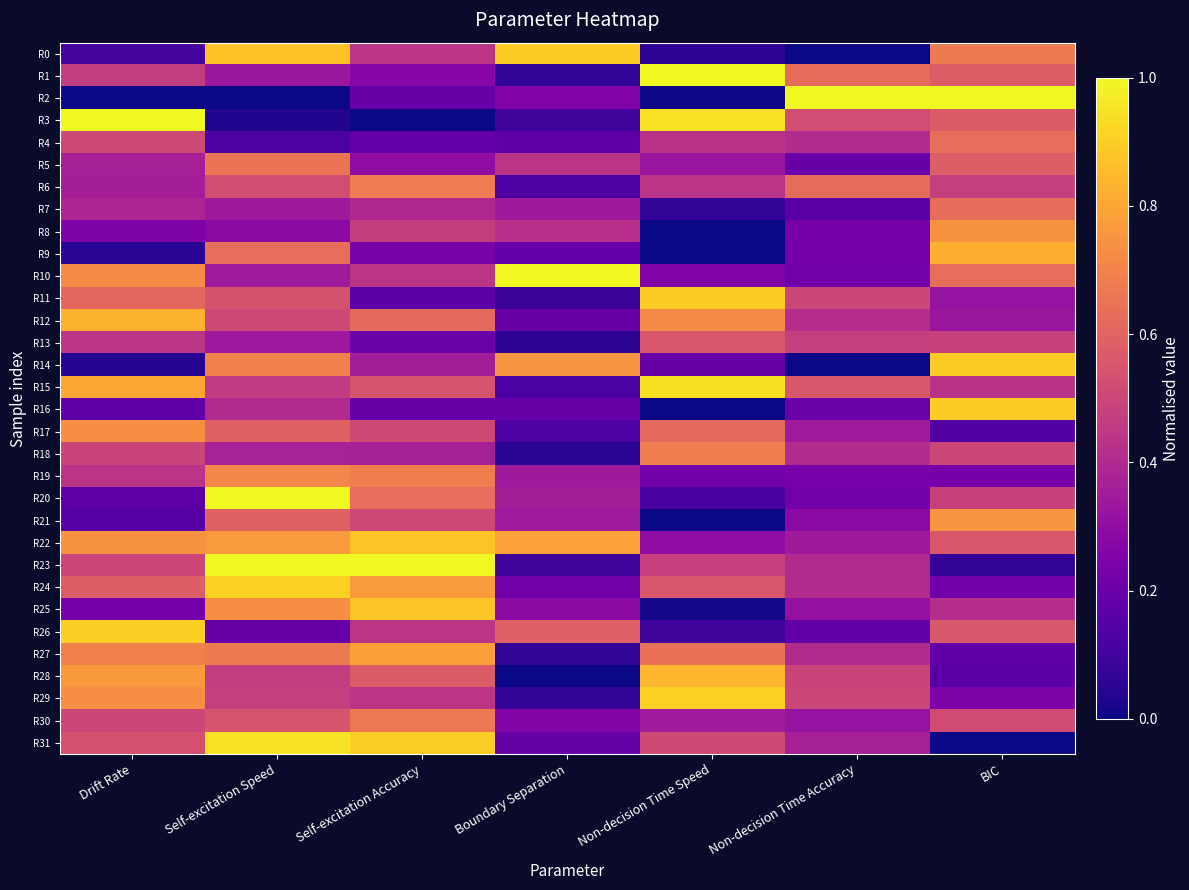

Reading left to right, transcribe all the data shown in this chart.

R0: Drift Rate=0.1	Self-excitation Speed=0.9	Self-excitation Accuracy=0.4	Boundary Separation=0.9	Non-decision Time Speed=0.1	Non-decision Time Accuracy=0.0	BIC=0.7
R1: Drift Rate=0.5	Self-excitation Speed=0.3	Self-excitation Accuracy=0.3	Boundary Separation=0.1	Non-decision Time Speed=1.0	Non-decision Time Accuracy=0.6	BIC=0.6
R2: Drift Rate=0.0	Self-excitation Speed=0.0	Self-excitation Accuracy=0.2	Boundary Separation=0.3	Non-decision Time Speed=0.0	Non-decision Time Accuracy=1.0	BIC=1.0
R3: Drift Rate=1.0	Self-excitation Speed=0.0	Self-excitation Accuracy=0.0	Boundary Separation=0.1	Non-decision Time Speed=0.9	Non-decision Time Accuracy=0.5	BIC=0.6
R4: Drift Rate=0.5	Self-excitation Speed=0.1	Self-excitation Accuracy=0.2	Boundary Separation=0.2	Non-decision Time Speed=0.4	Non-decision Time Accuracy=0.4	BIC=0.6
R5: Drift Rate=0.4	Self-excitation Speed=0.7	Self-excitation Accuracy=0.3	Boundary Separation=0.4	Non-decision Time Speed=0.3	Non-decision Time Accuracy=0.2	BIC=0.6
R6: Drift Rate=0.4	Self-excitation Speed=0.5	Self-excitation Accuracy=0.7	Boundary Separation=0.1	Non-decision Time Speed=0.4	Non-decision Time Accuracy=0.6	BIC=0.5
R7: Drift Rate=0.4	Self-excitation Speed=0.3	Self-excitation Accuracy=0.4	Boundary Separation=0.3	Non-decision Time Speed=0.1	Non-decision Time Accuracy=0.2	BIC=0.6
R8: Drift Rate=0.3	Self-excitation Speed=0.3	Self-excitation Accuracy=0.5	Boundary Separation=0.4	Non-decision Time Speed=0.0	Non-decision Time Accuracy=0.2	BIC=0.7
R9: Drift Rate=0.0	Self-excitation Speed=0.6	Self-excitation Accuracy=0.2	Boundary Separation=0.2	Non-decision Time Speed=0.0	Non-decision Time Accuracy=0.2	BIC=0.8
R10: Drift Rate=0.7	Self-excitation Speed=0.4	Self-excitation Accuracy=0.4	Boundary Separation=1.0	Non-decision Time Speed=0.3	Non-decision Time Accuracy=0.2	BIC=0.6
R11: Drift Rate=0.6	Self-excitation Speed=0.5	Self-excitation Accuracy=0.2	Boundary Separation=0.1	Non-decision Time Speed=0.9	Non-decision Time Accuracy=0.5	BIC=0.3
R12: Drift Rate=0.8	Self-excitation Speed=0.5	Self-excitation Accuracy=0.6	Boundary Separation=0.2	Non-decision Time Speed=0.7	Non-decision Time Accuracy=0.4	BIC=0.3
R13: Drift Rate=0.4	Self-excitation Speed=0.3	Self-excitation Accuracy=0.2	Boundary Separation=0.1	Non-decision Time Speed=0.6	Non-decision Time Accuracy=0.5	BIC=0.5
R14: Drift Rate=0.0	Self-excitation Speed=0.7	Self-excitation Accuracy=0.4	Boundary Separation=0.8	Non-decision Time Speed=0.2	Non-decision Time Accuracy=0.0	BIC=0.9
R15: Drift Rate=0.8	Self-excitation Speed=0.5	Self-excitation Accuracy=0.5	Boundary Separation=0.1	Non-decision Time Speed=0.9	Non-decision Time Accuracy=0.6	BIC=0.4
R16: Drift Rate=0.2	Self-excitation Speed=0.4	Self-excitation Accuracy=0.2	Boundary Separation=0.2	Non-decision Time Speed=0.0	Non-decision Time Accuracy=0.2	BIC=0.9
R17: Drift Rate=0.7	Self-excitation Speed=0.6	Self-excitation Accuracy=0.5	Boundary Separation=0.1	Non-decision Time Speed=0.6	Non-decision Time Accuracy=0.4	BIC=0.1
R18: Drift Rate=0.5	Self-excitation Speed=0.4	Self-excitation Accuracy=0.4	Boundary Separation=0.1	Non-decision Time Speed=0.7	Non-decision Time Accuracy=0.4	BIC=0.5
R19: Drift Rate=0.4	Self-excitation Speed=0.7	Self-excitation Accuracy=0.7	Boundary Separation=0.3	Non-decision Time Speed=0.2	Non-decision Time Accuracy=0.2	BIC=0.2
R20: Drift Rate=0.2	Self-excitation Speed=1.0	Self-excitation Accuracy=0.6	Boundary Separation=0.4	Non-decision Time Speed=0.1	Non-decision Time Accuracy=0.2	BIC=0.5
R21: Drift Rate=0.2	Self-excitation Speed=0.6	Self-excitation Accuracy=0.5	Boundary Separation=0.4	Non-decision Time Speed=0.0	Non-decision Time Accuracy=0.3	BIC=0.8
R22: Drift Rate=0.7	Self-excitation Speed=0.8	Self-excitation Accuracy=0.9	Boundary Separation=0.8	Non-decision Time Speed=0.3	Non-decision Time Accuracy=0.3	BIC=0.6
R23: Drift Rate=0.5	Self-excitation Speed=1.0	Self-excitation Accuracy=1.0	Boundary Separation=0.1	Non-decision Time Speed=0.5	Non-decision Time Accuracy=0.4	BIC=0.1
R24: Drift Rate=0.6	Self-excitation Speed=0.9	Self-excitation Accuracy=0.8	Boundary Separation=0.2	Non-decision Time Speed=0.6	Non-decision Time Accuracy=0.4	BIC=0.2
R25: Drift Rate=0.2	Self-excitation Speed=0.7	Self-excitation Accuracy=0.9	Boundary Separation=0.3	Non-decision Time Speed=0.0	Non-decision Time Accuracy=0.3	BIC=0.4
R26: Drift Rate=0.9	Self-excitation Speed=0.2	Self-excitation Accuracy=0.4	Boundary Separation=0.6	Non-decision Time Speed=0.1	Non-decision Time Accuracy=0.2	BIC=0.6
R27: Drift Rate=0.7	Self-excitation Speed=0.7	Self-excitation Accuracy=0.8	Boundary Separation=0.1	Non-decision Time Speed=0.6	Non-decision Time Accuracy=0.4	BIC=0.2
R28: Drift Rate=0.8	Self-excitation Speed=0.5	Self-excitation Accuracy=0.6	Boundary Separation=0.0	Non-decision Time Speed=0.8	Non-decision Time Accuracy=0.5	BIC=0.2
R29: Drift Rate=0.7	Self-excitation Speed=0.5	Self-excitation Accuracy=0.4	Boundary Separation=0.1	Non-decision Time Speed=0.9	Non-decision Time Accuracy=0.5	BIC=0.3
R30: Drift Rate=0.5	Self-excitation Speed=0.5	Self-excitation Accuracy=0.7	Boundary Separation=0.3	Non-decision Time Speed=0.4	Non-decision Time Accuracy=0.3	BIC=0.5
R31: Drift Rate=0.5	Self-excitation Speed=0.9	Self-excitation Accuracy=0.9	Boundary Separation=0.2	Non-decision Time Speed=0.5	Non-decision Time Accuracy=0.4	BIC=0.0